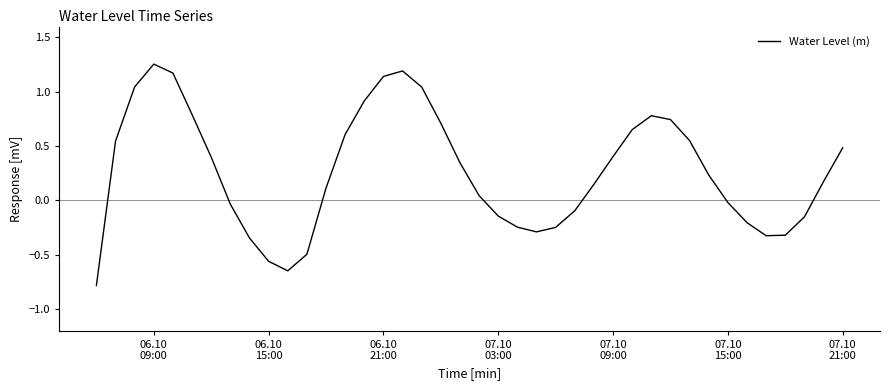

What is the difference between the maximum and minimum values?

2.0